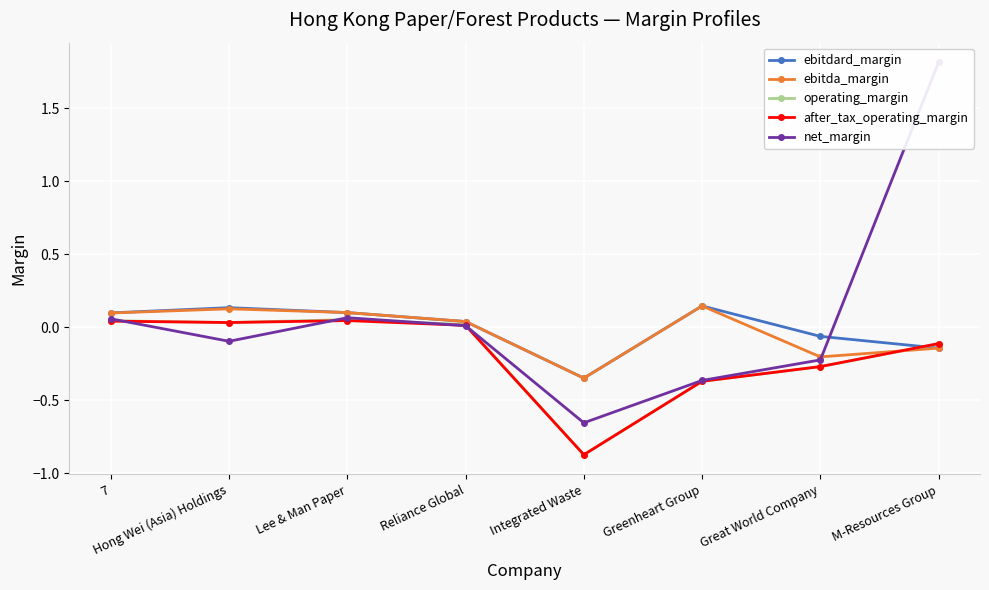

What are all the series names shown in the legend?

ebitdard_margin, ebitda_margin, operating_margin, after_tax_operating_margin, net_margin